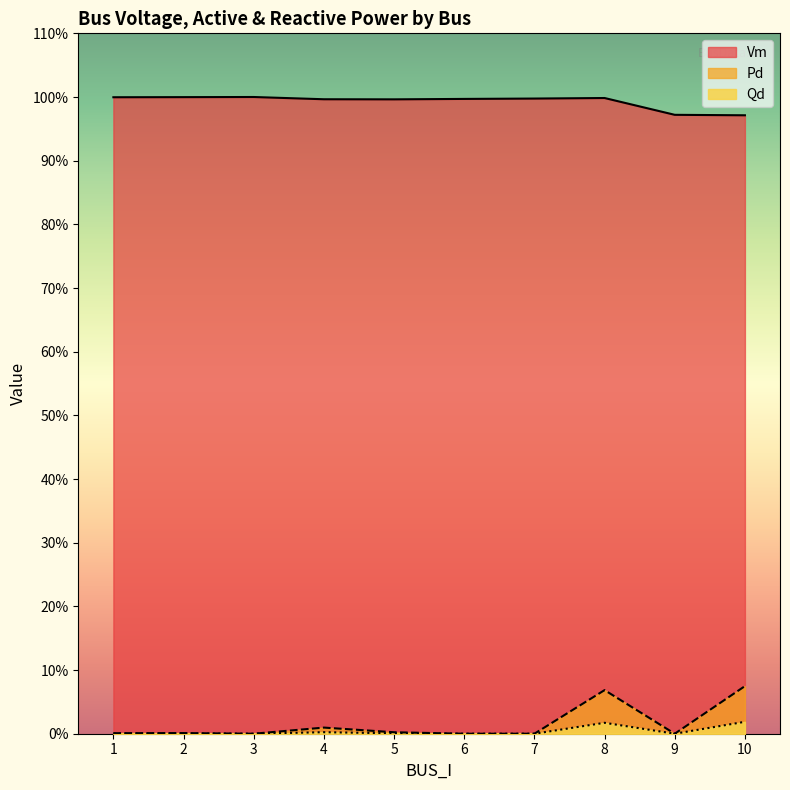

How many values in Qd are above zero?

6